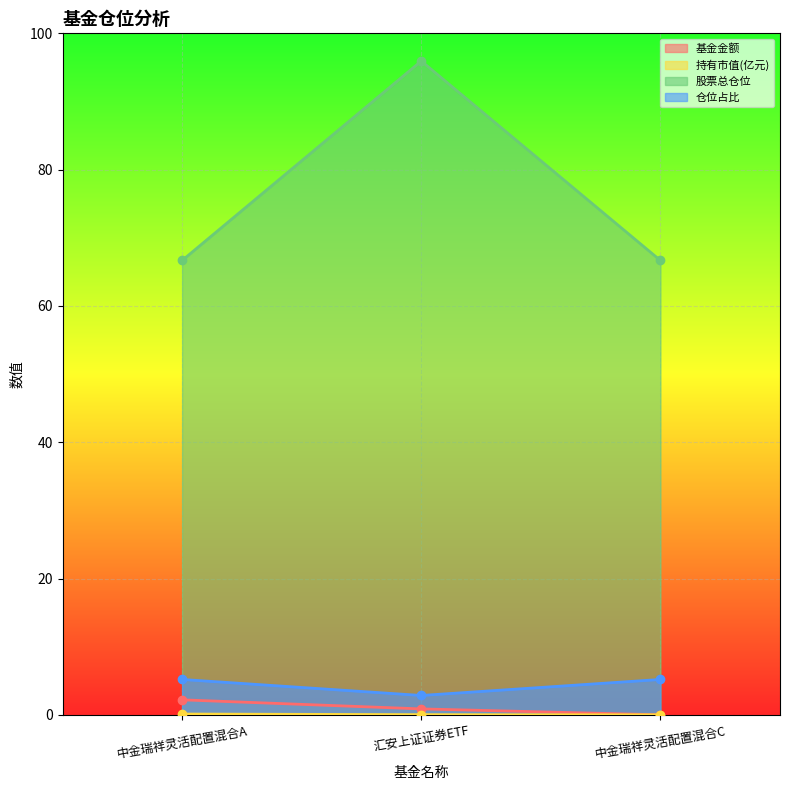

At which category is the sum across all series the highest?

汇安上证证券ETF